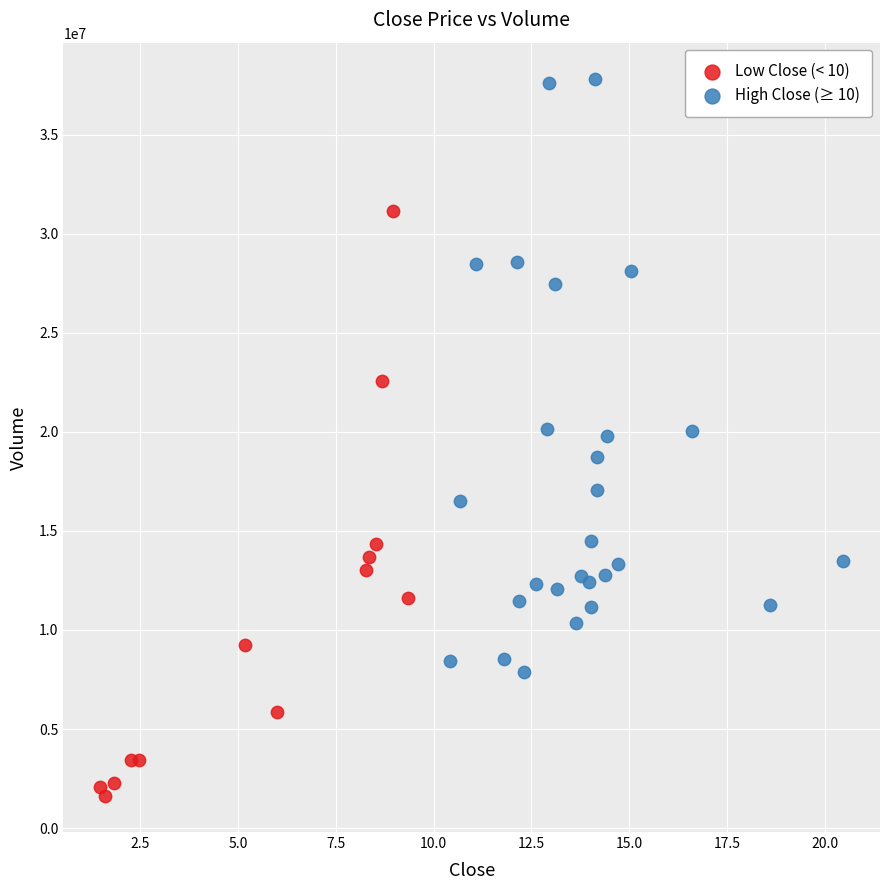

Which series contains the highest Y value?

High Close (≥ 10)